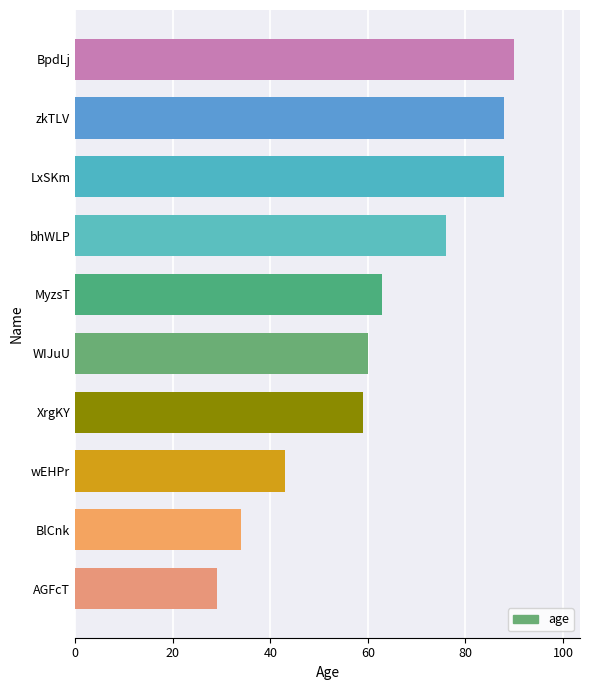

Reading bottom to top, what are all the values shown in this chart?

AGFcT=29	BlCnk=34	wEHPr=43	XrgKY=59	WIJuU=60	MyzsT=63	bhWLP=76	LxSKm=88	zkTLV=88	BpdLj=90